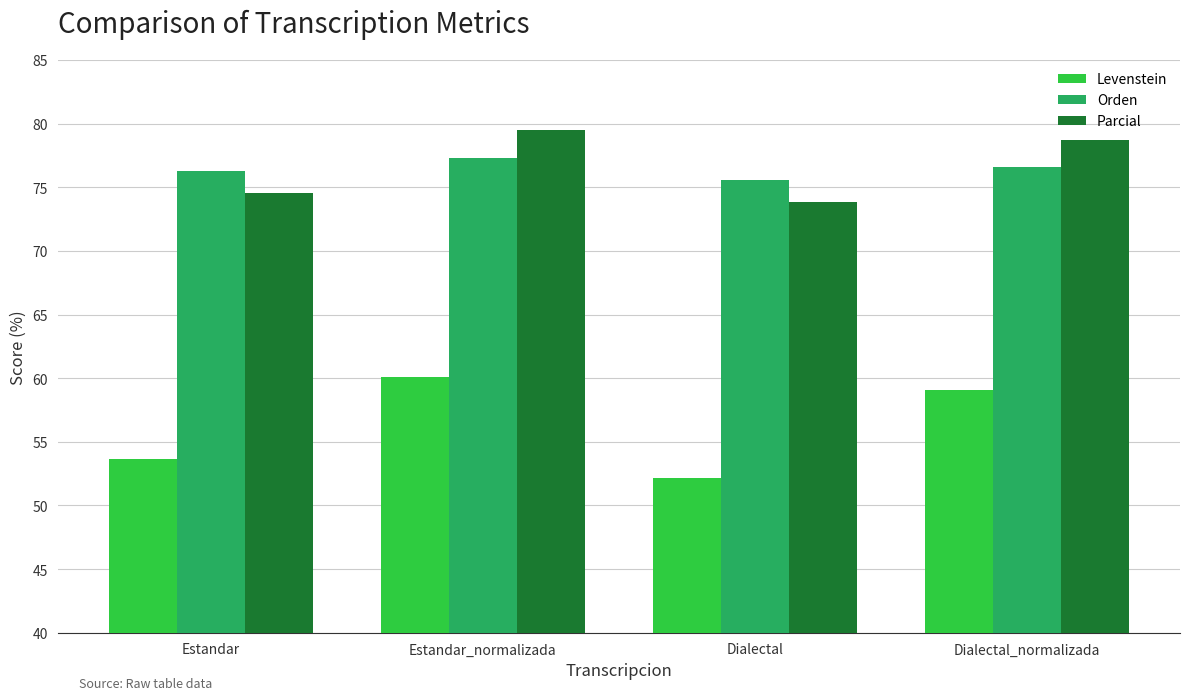

How many bars are there in total?

12